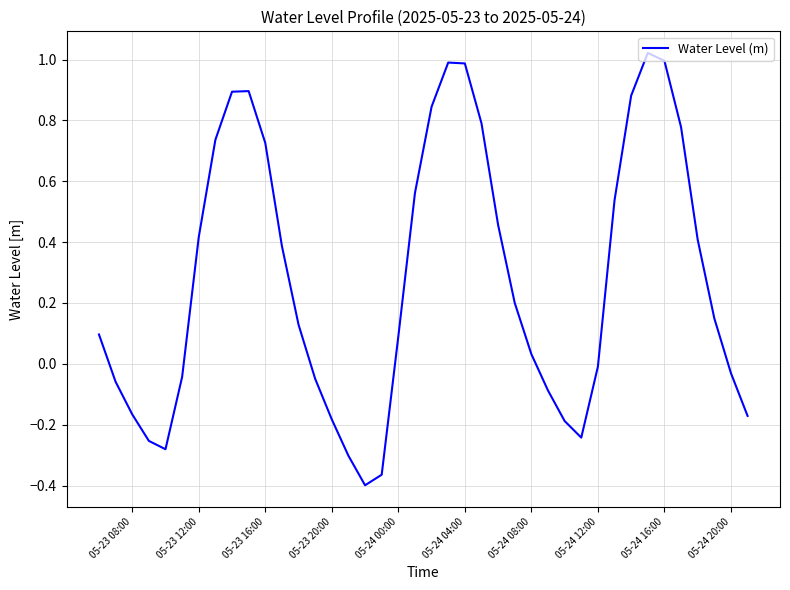

How many values are below zero?

16